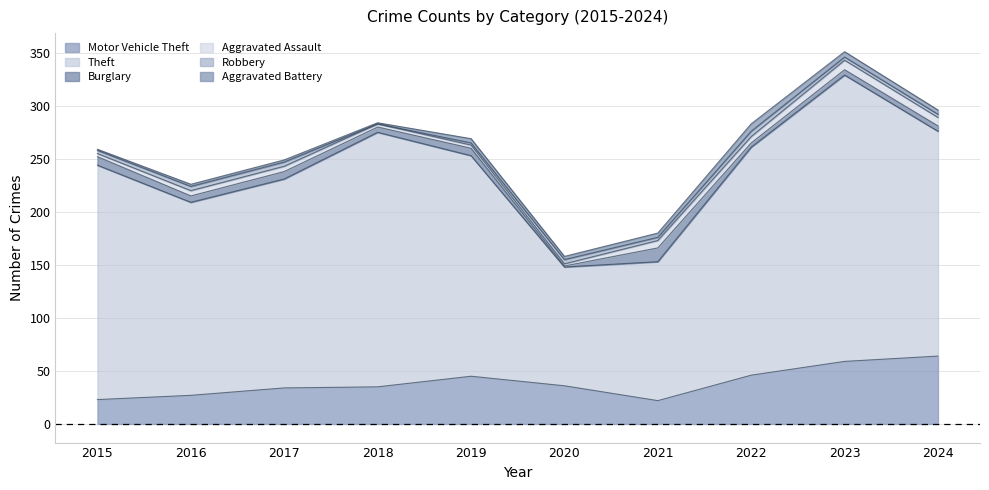

At which category does Aggravated Assault reach its first local valley?

2020